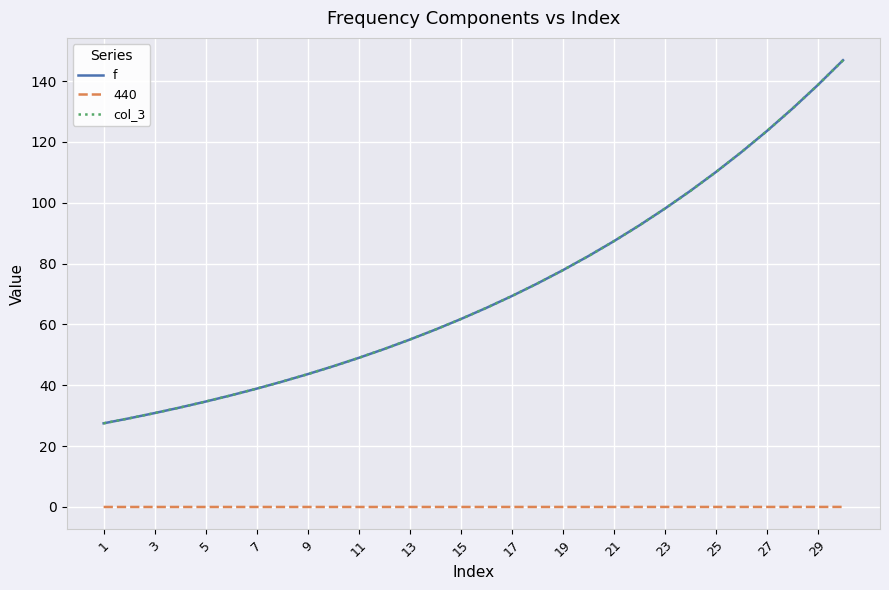

True or false: 440 and f intersect in this chart.

False